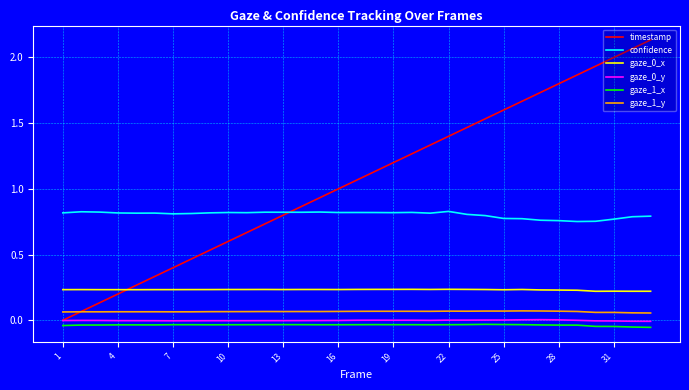

True or false: gaze_0_y and gaze_0_x intersect in this chart.

False